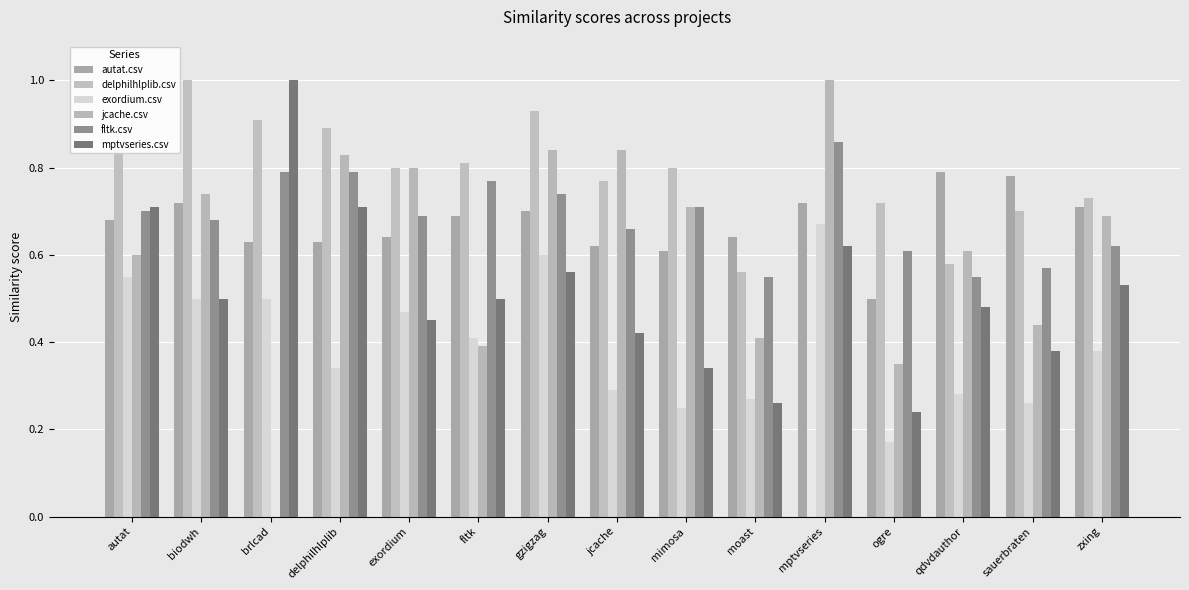

Between brlcad and biodwh, which is larger?

biodwh